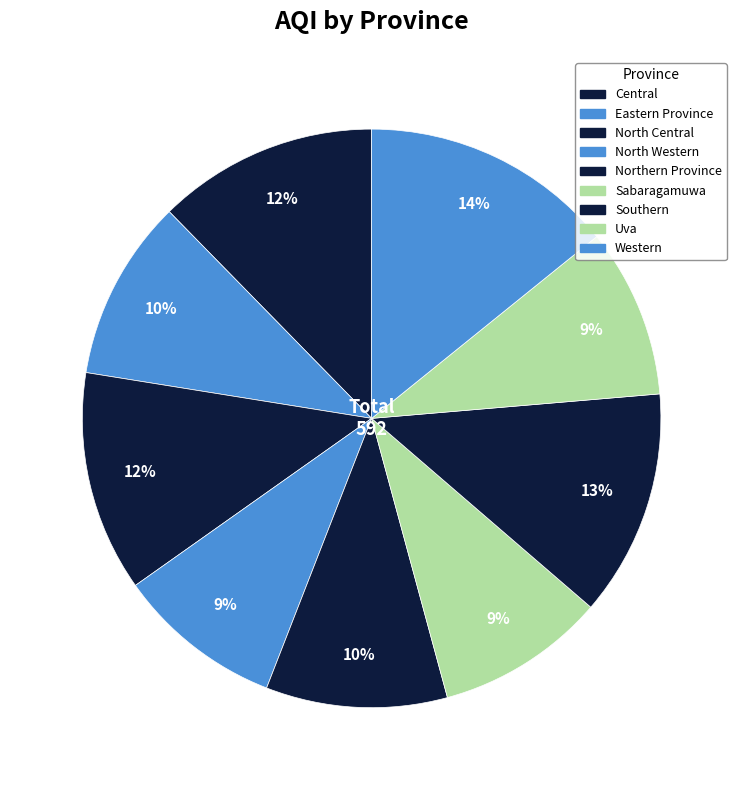

How many slices are in this pie chart?

9